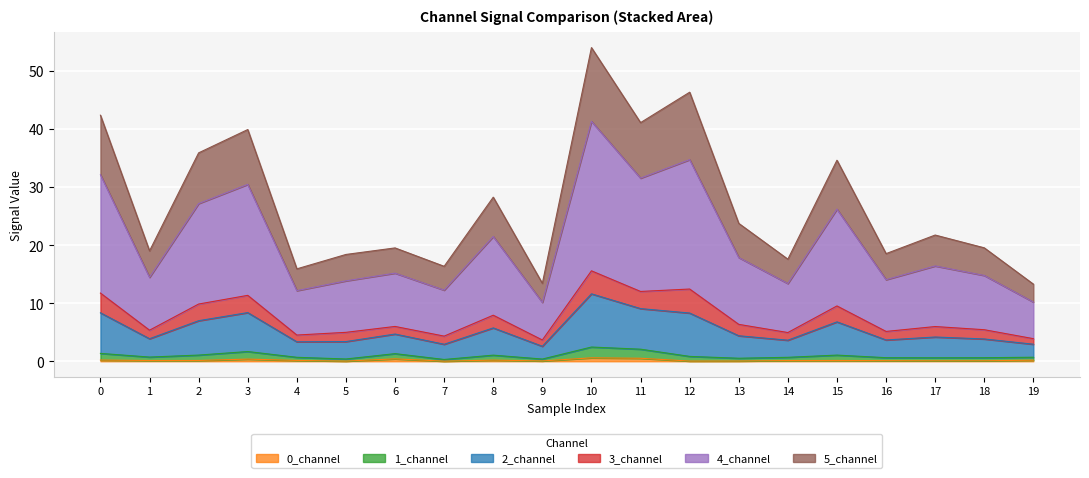

At which category is the sum across all series the highest?

10